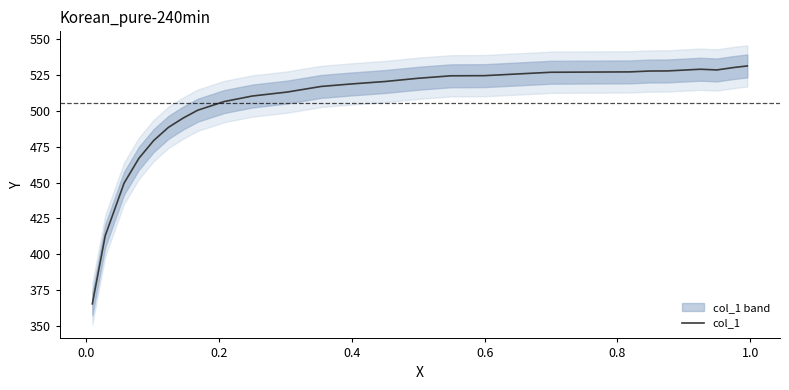

What is the lowest value of the col_1 series?

365.5